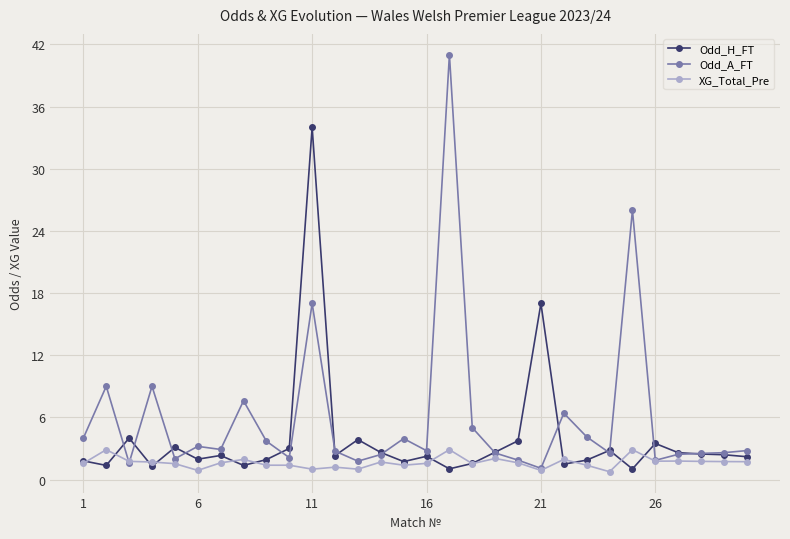

What is the highest value of the XG_Total_Pre series?

2.9